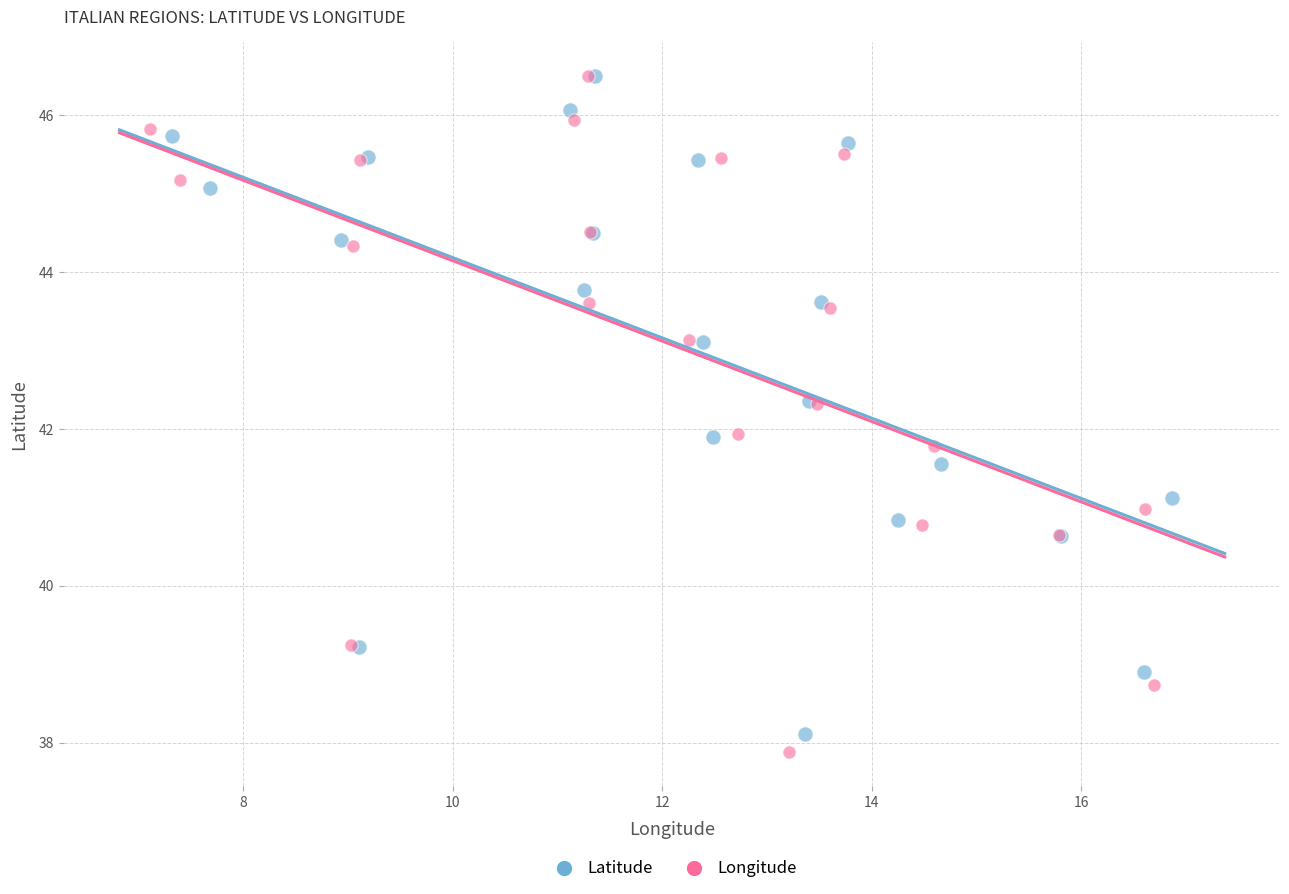

Which series has the widest spread of Y values?

Longitude